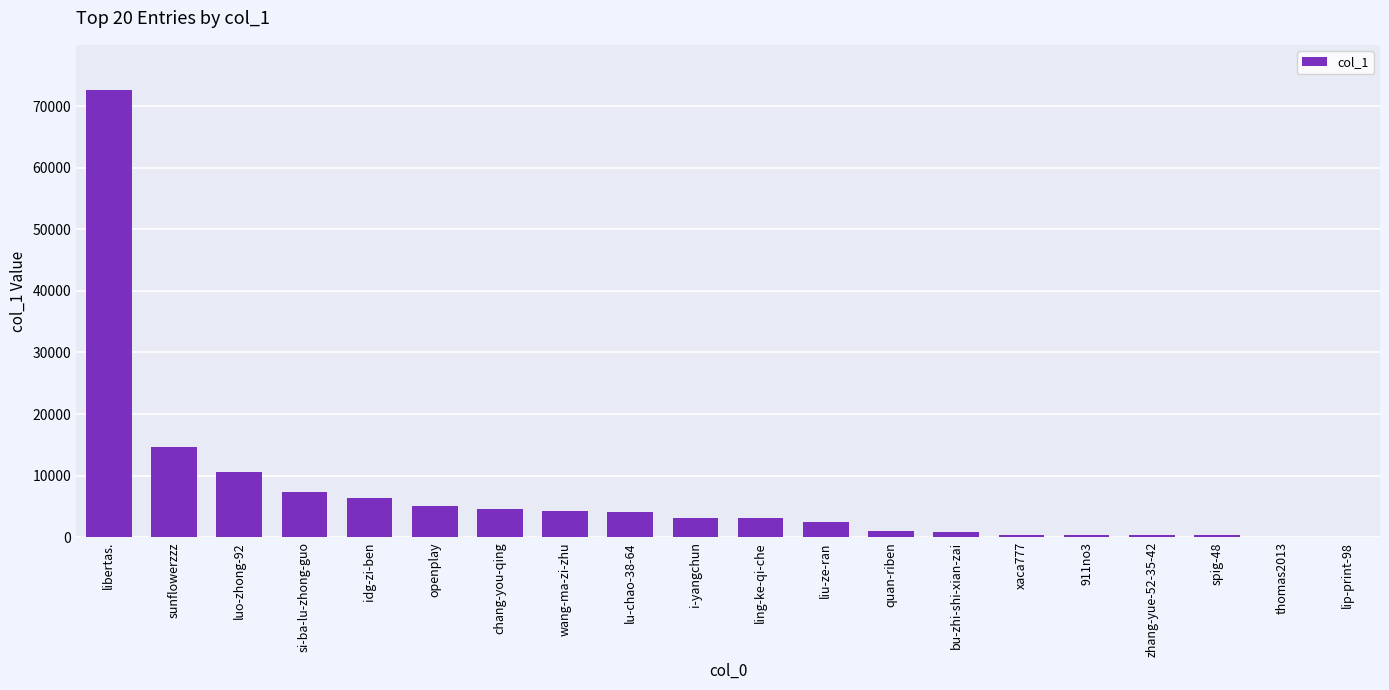

What is the sum of the values at i-yangchun and openplay?

8285